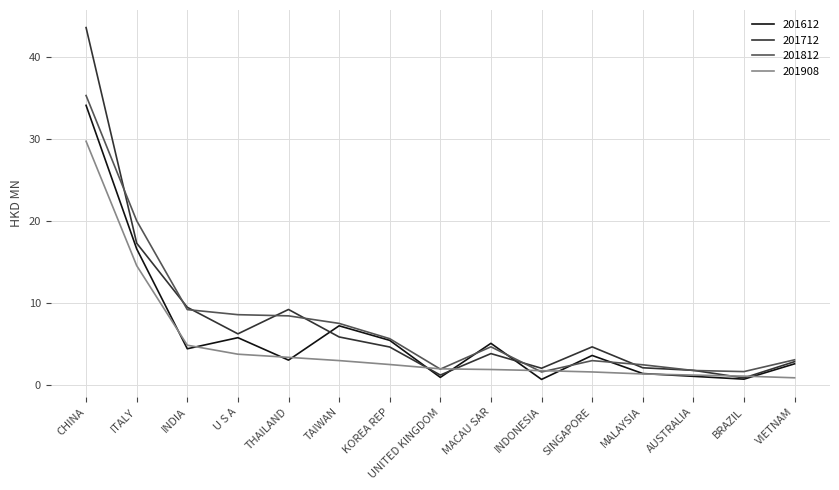

Is the value of 201712 at MALAYSIA greater than the value of 201812 at KOREA REP?

No